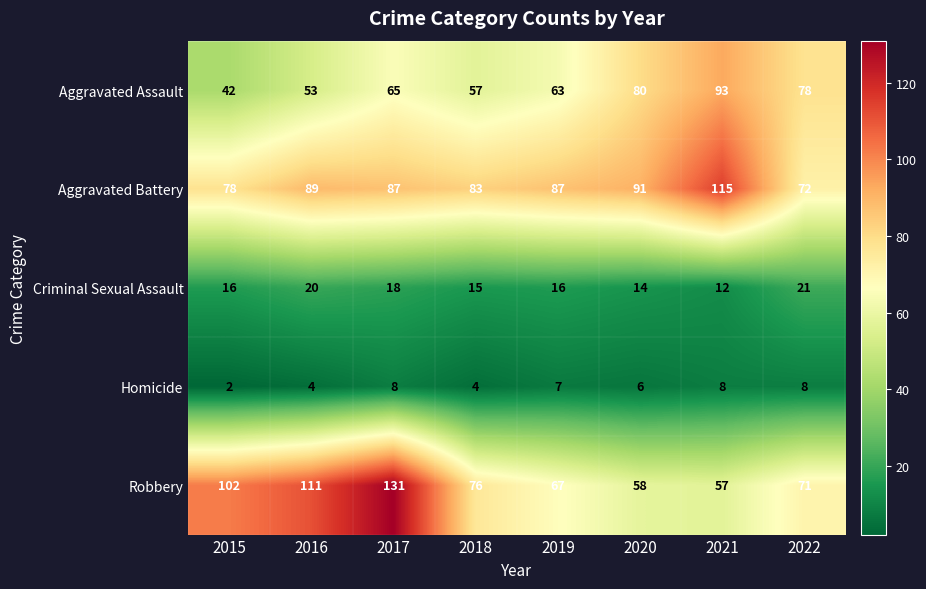

Which series has the largest range (max minus min)?

Robbery